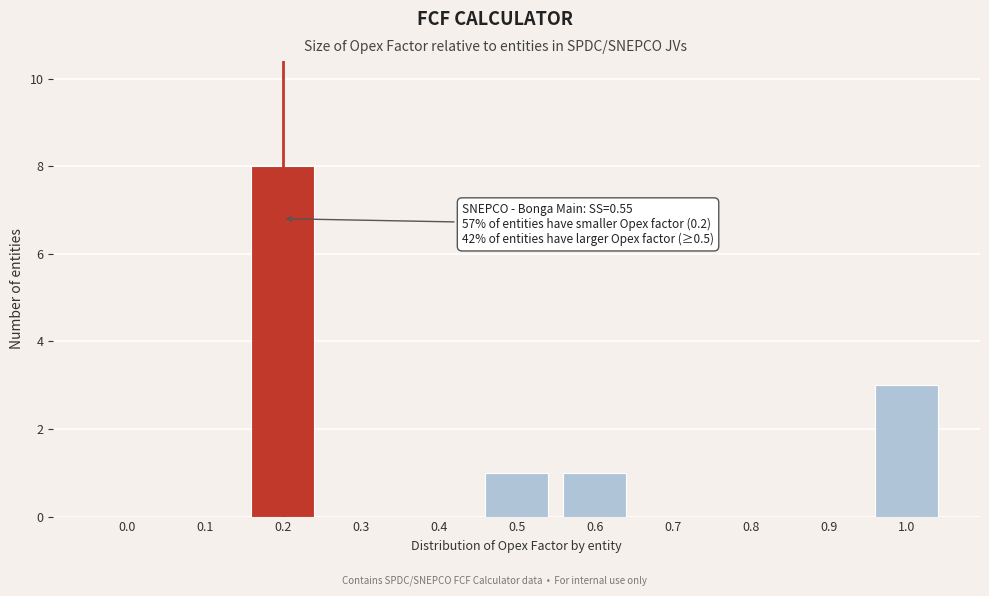

Reading right to left, transcribe all the data shown in this chart.

1.0=3	0.9=0	0.8=0	0.7=0	0.6=1	0.5=1	0.4=0	0.3=0	0.2=8	0.1=0	0.0=0